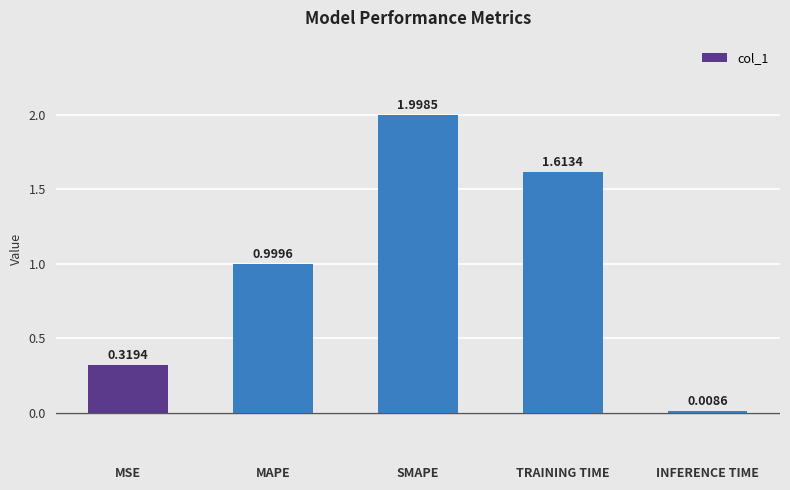

True or false: the data shows 0.5 at MSE.

False